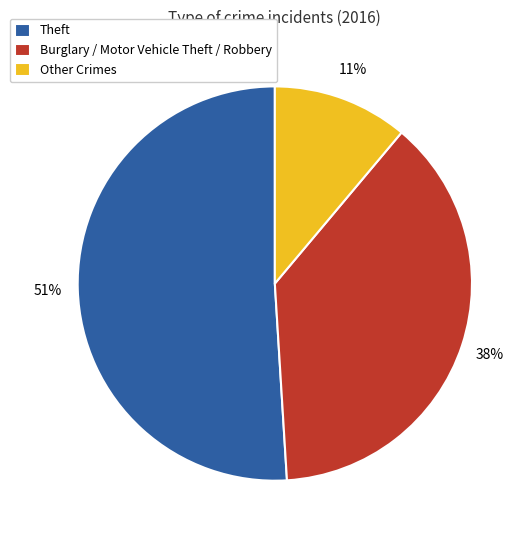

How many segments does this pie chart have?

3